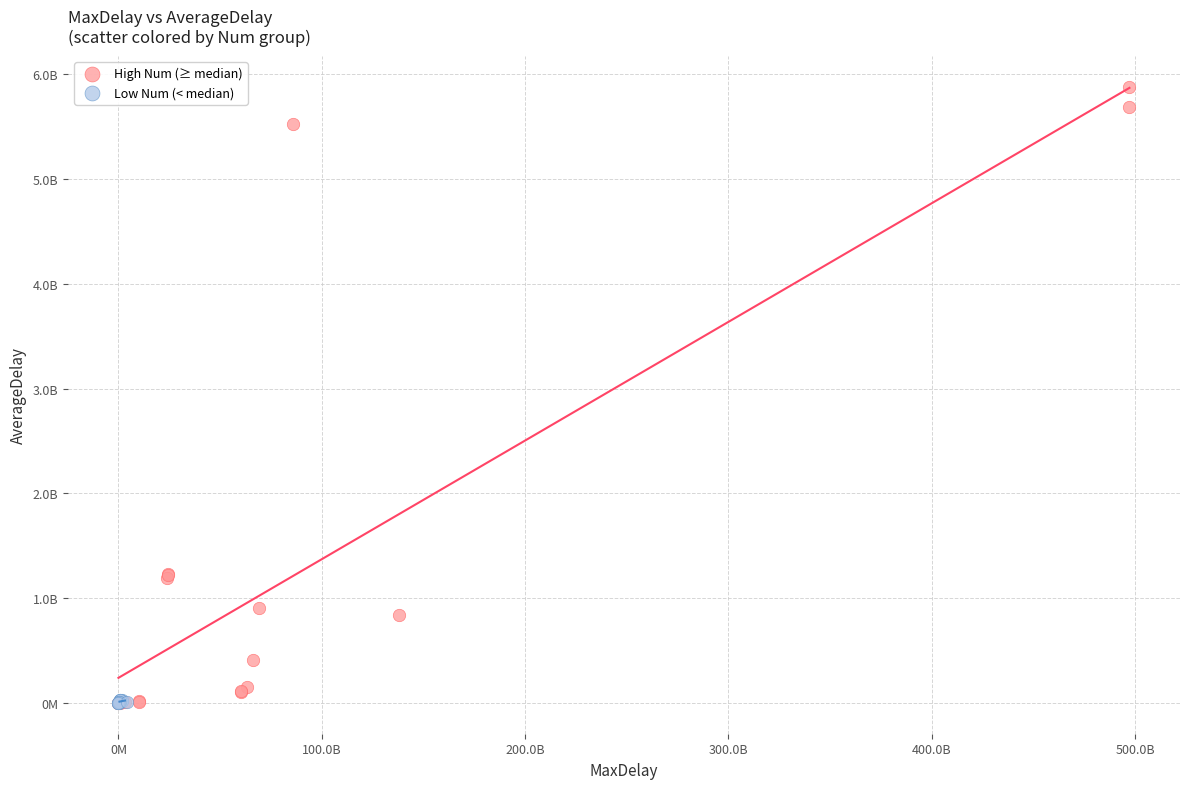

What are all the series names shown in the legend?

High Num (≥ median), Low Num (< median)